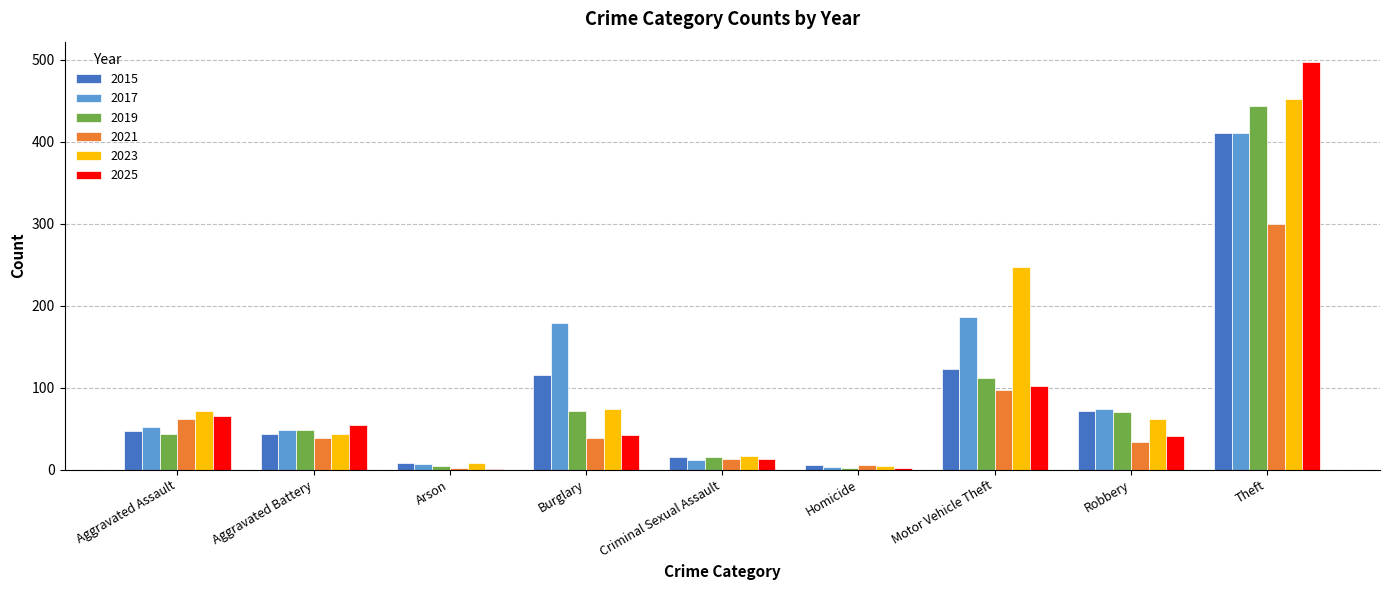

Read the 2017 value at Motor Vehicle Theft.

186